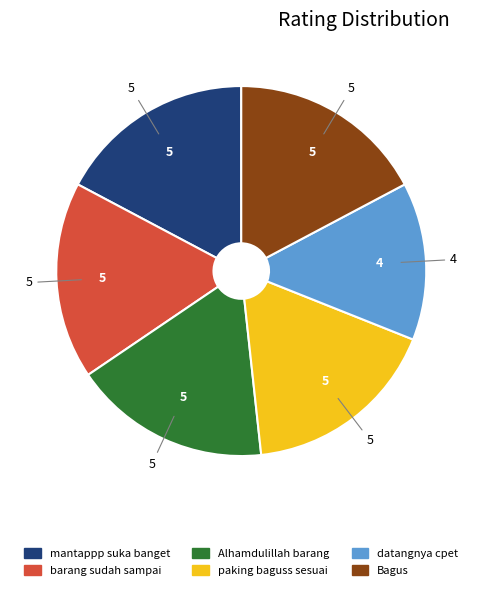

Is there any slice that represents more than half of the pie?

No